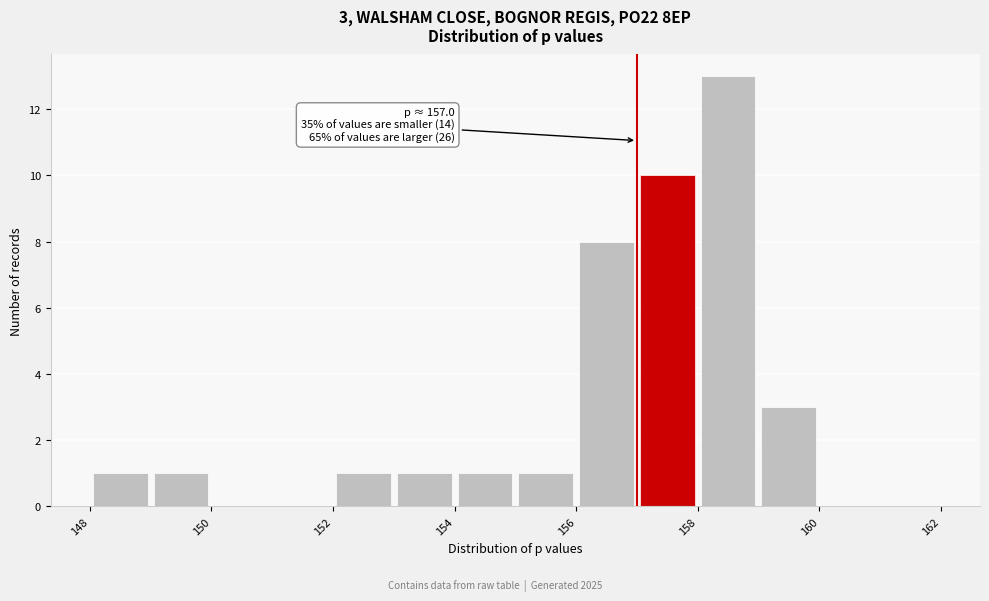

Over which range of the x-axis is the bar tallest?

158 to 159